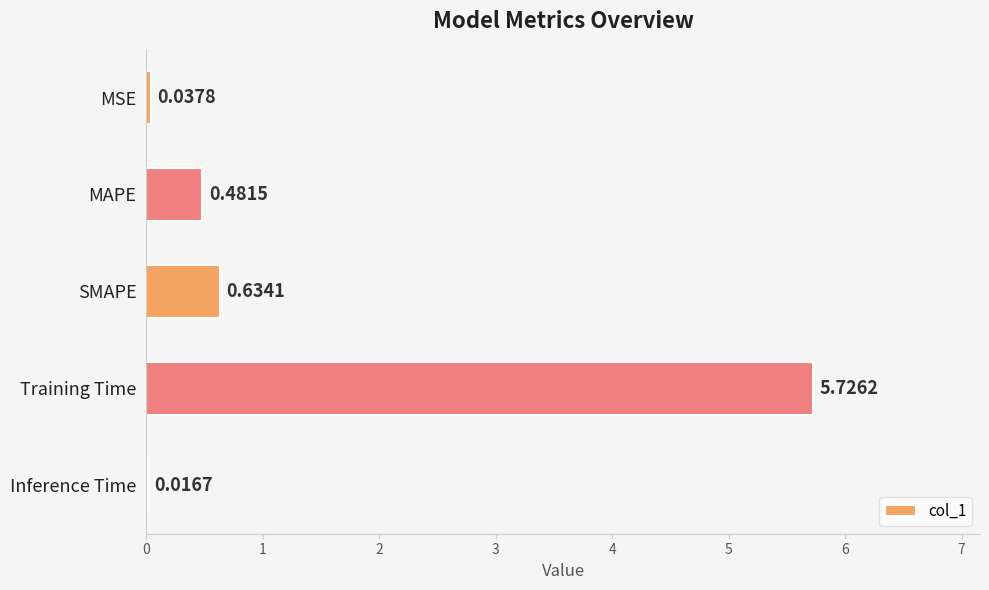

What is the change in value from MAPE to Inference Time?

-0.5